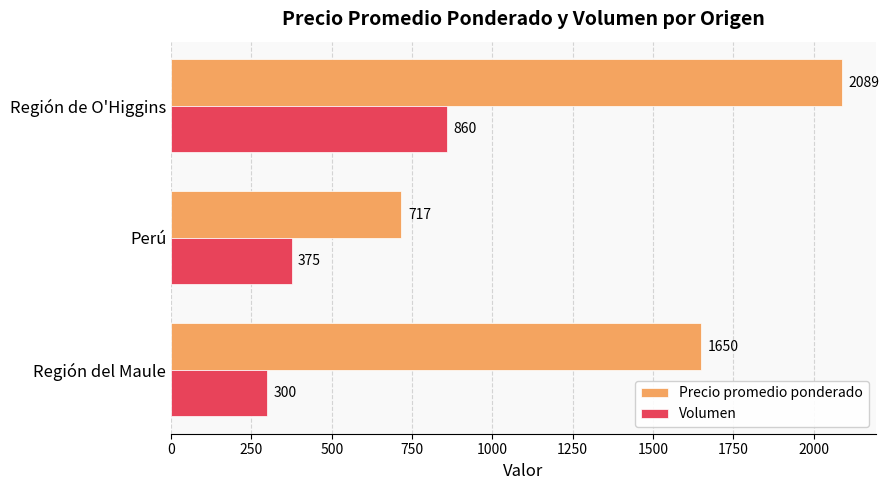

The Volumen series shows 300 at Región del Maule. True or false?

True